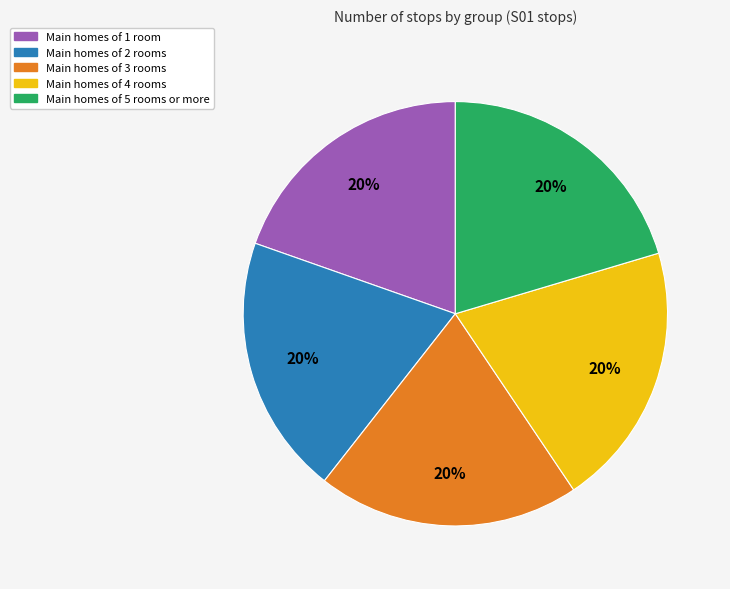

To the nearest percent, what is the average slice percentage?

20%